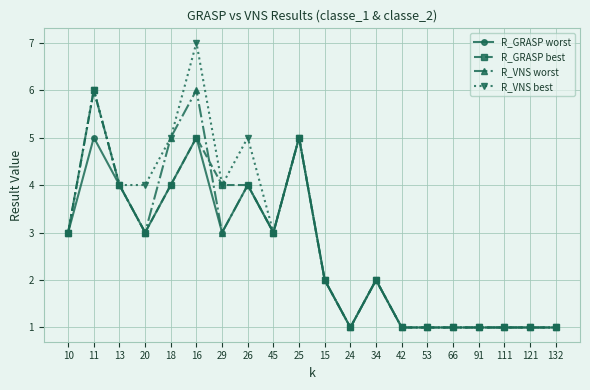

Which series has the widest spread of values?

R_VNS best